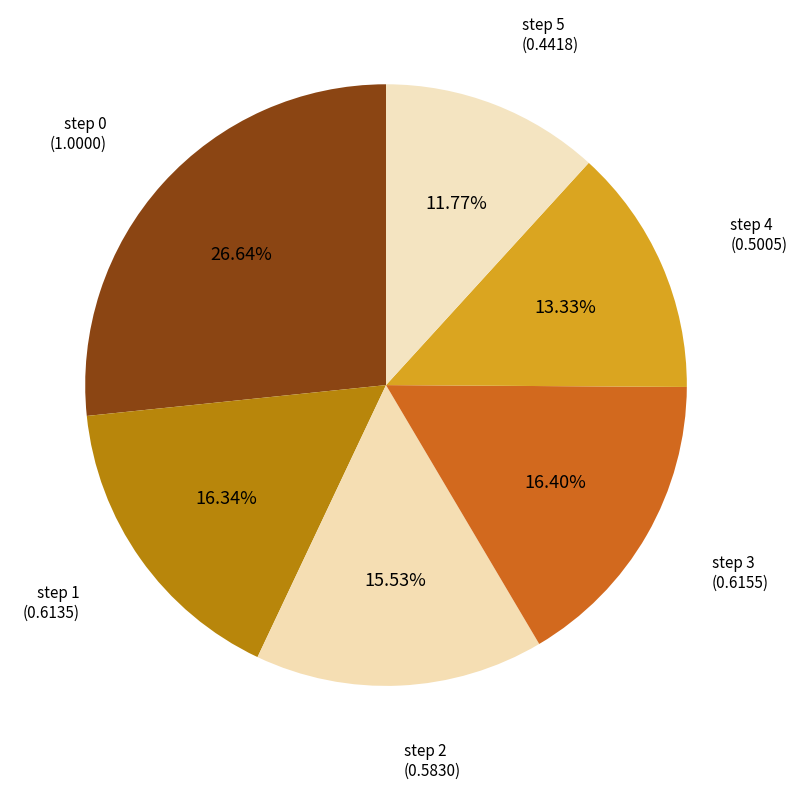

Count the number of slices in the pie.

6